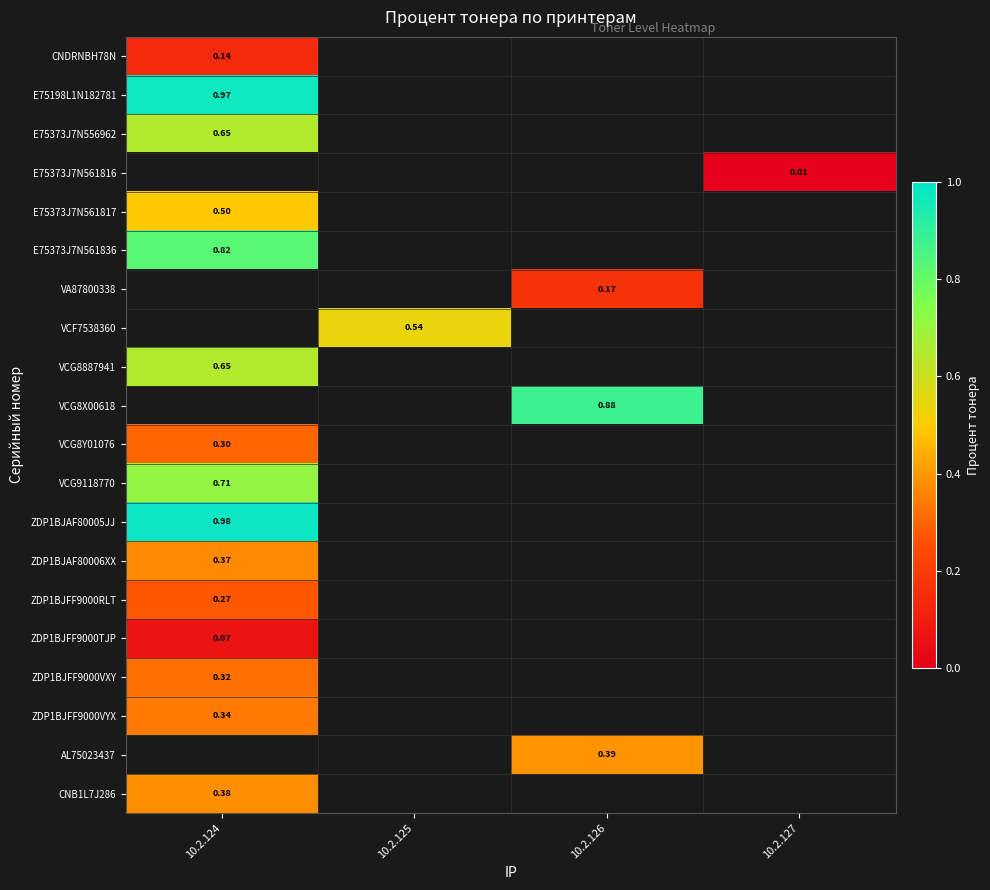

Is the value of VA87800338 at 10.2.126 greater than the value of AL75023437 at 10.2.126?

No